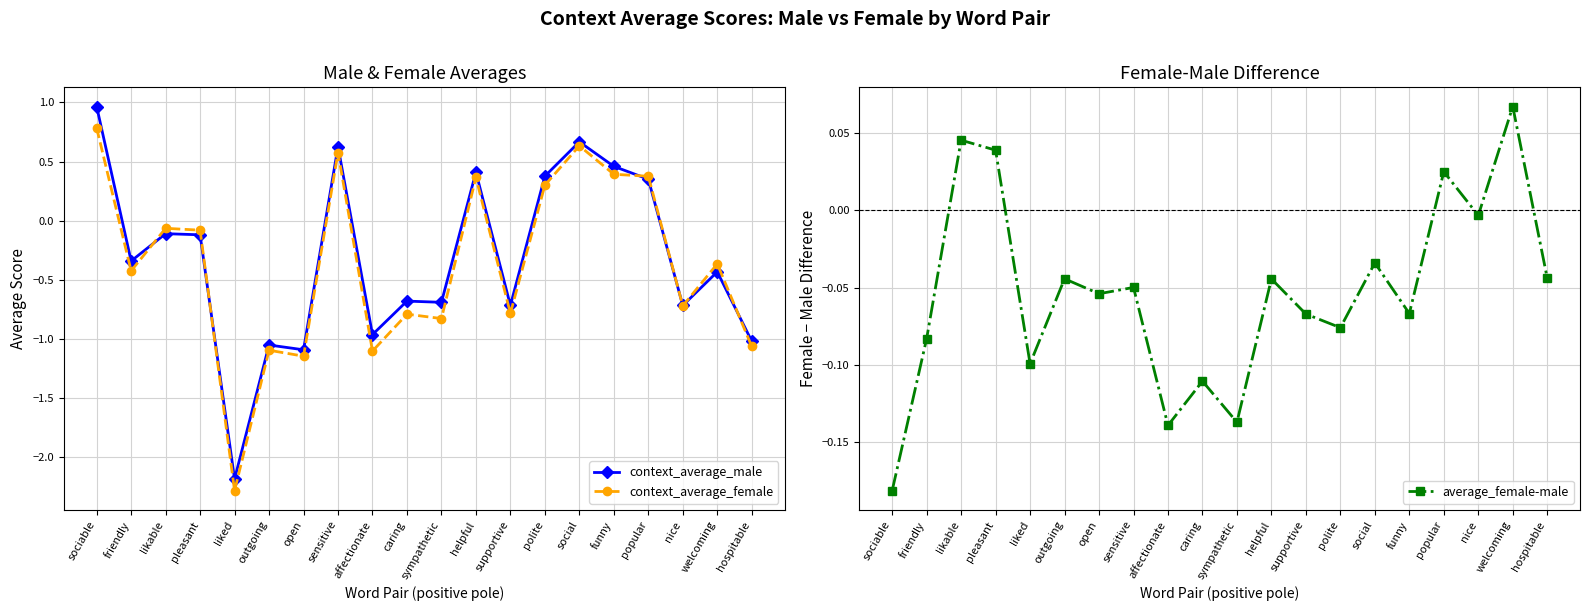

List the series in order of their overall mean, highest first.

average_female-male, context_average_male, context_average_female